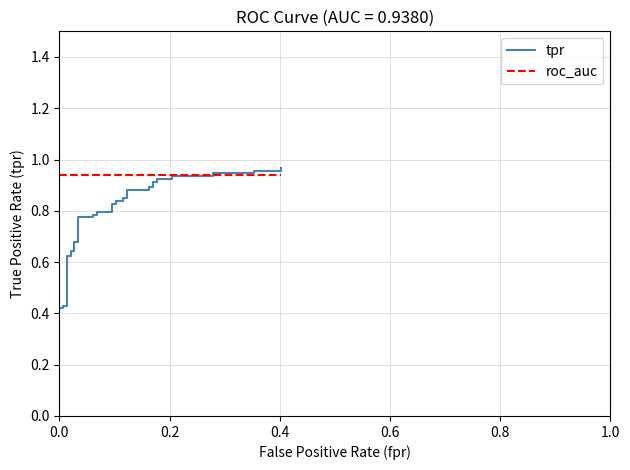

List the series in order of their overall mean, highest first.

roc_auc, tpr